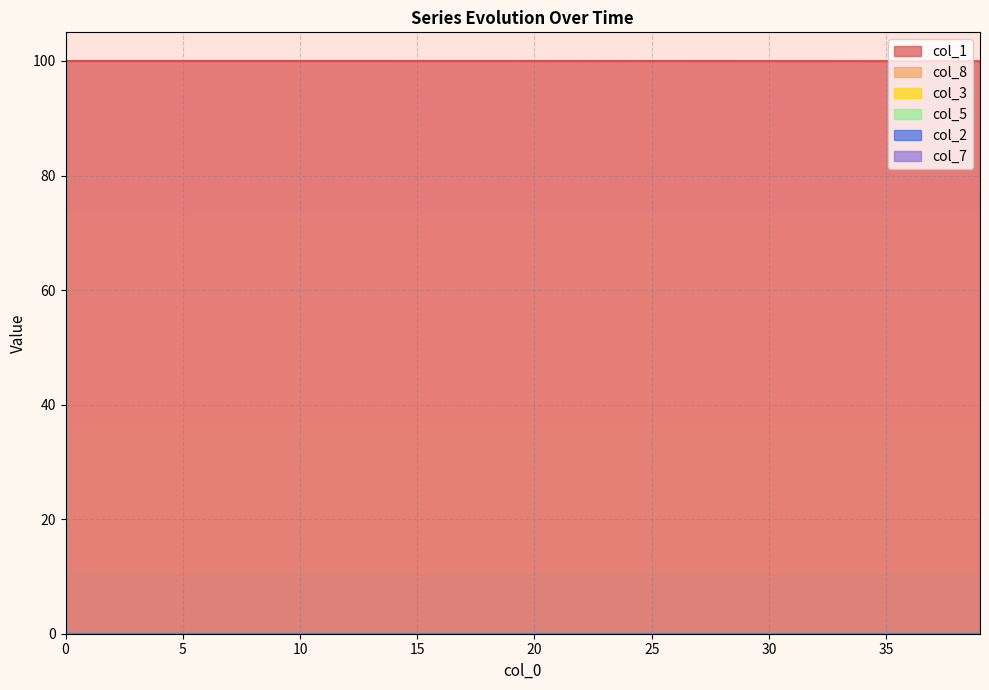

What is the total value across all series at 21?

100.0